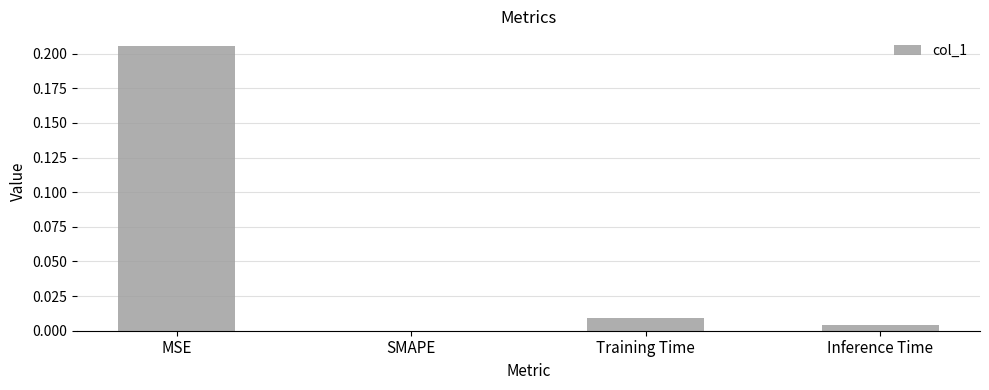

Are the bars grouped side by side (vs. stacked)?

No